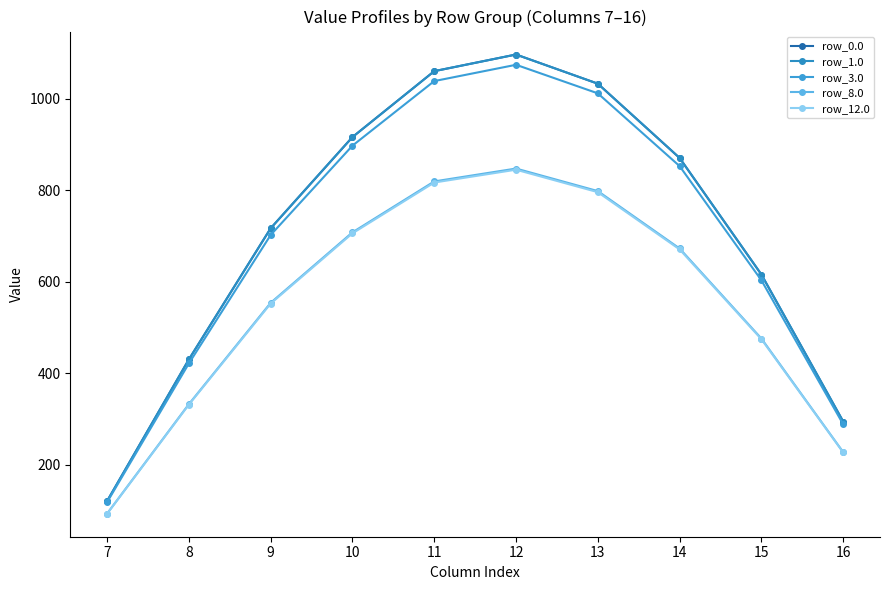

Which series has the largest range (max minus min)?

row_0.0